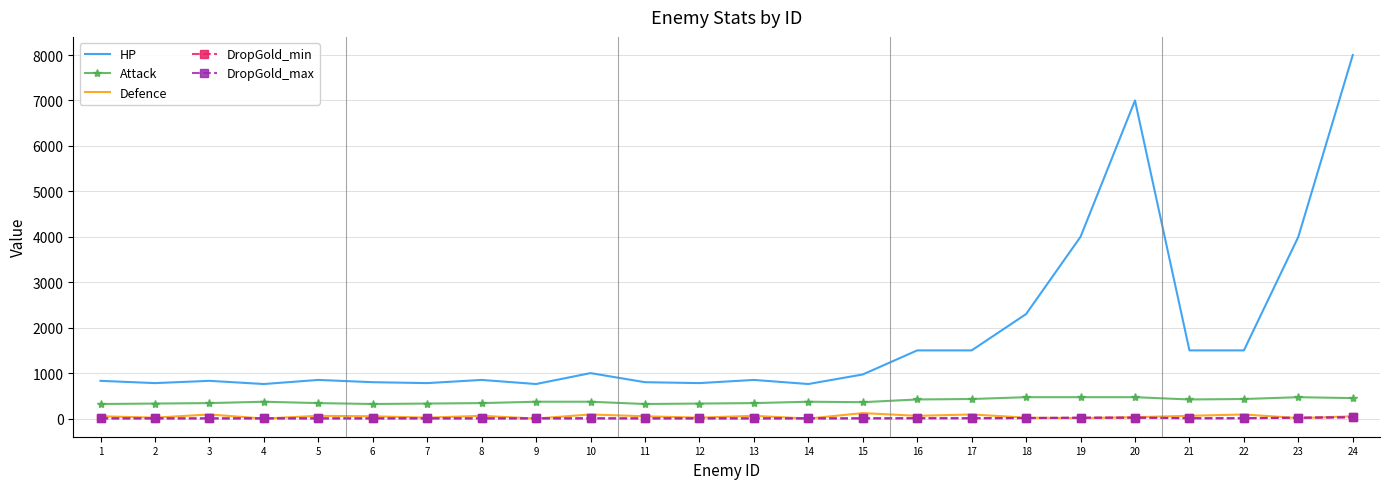

Which series has the widest spread of values?

HP